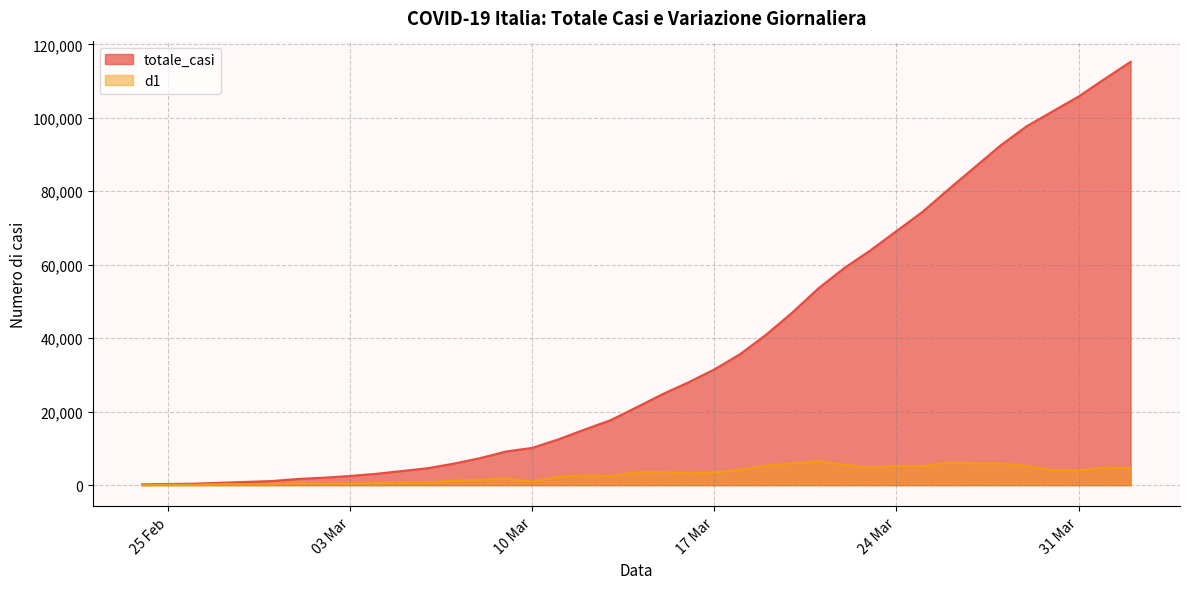

True or false: d1 has a value of 1268 at 2020-03-22.

False